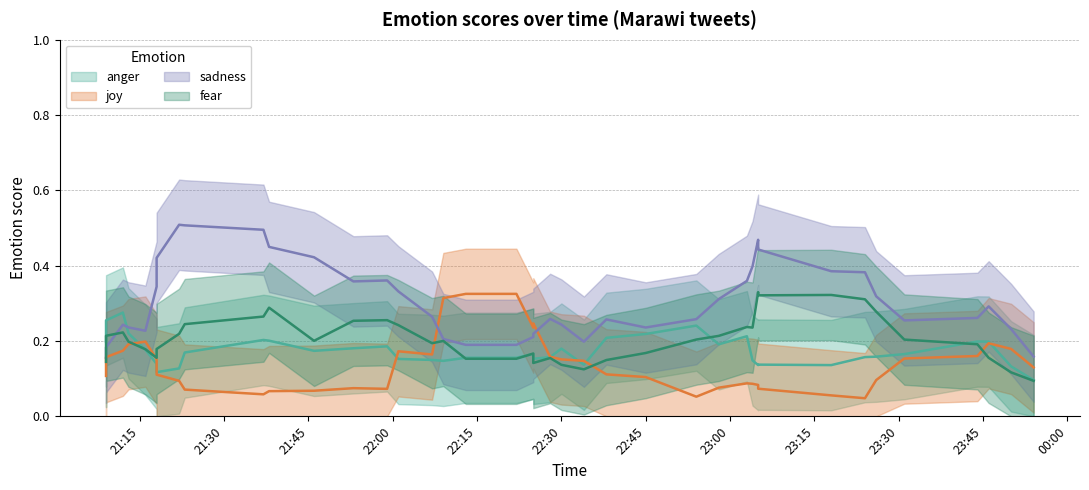

Which series ends up on top after the final intersection of joy and anger?

anger